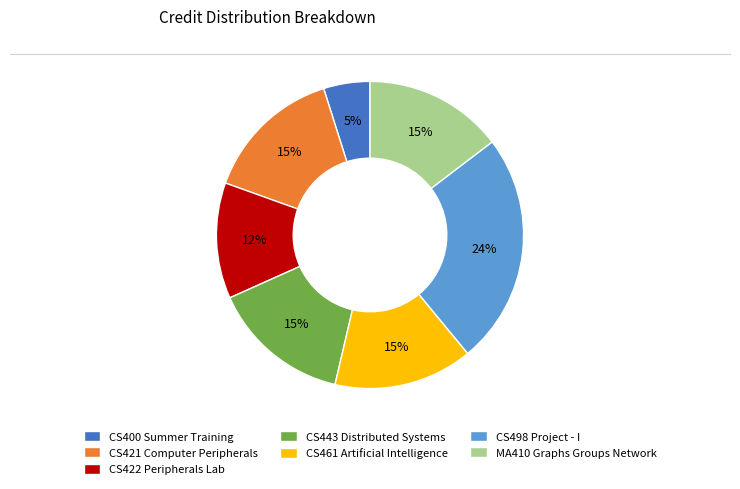

Is it true that CS443 Distributed Systems is 10% of the pie?

False